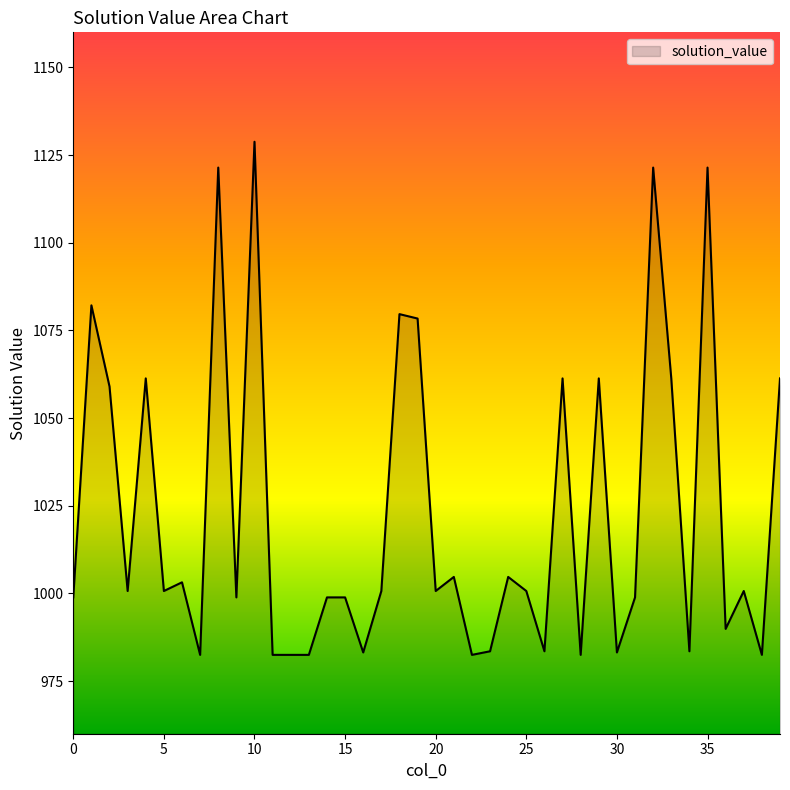

What is the maximum value shown in the chart?

1128.8